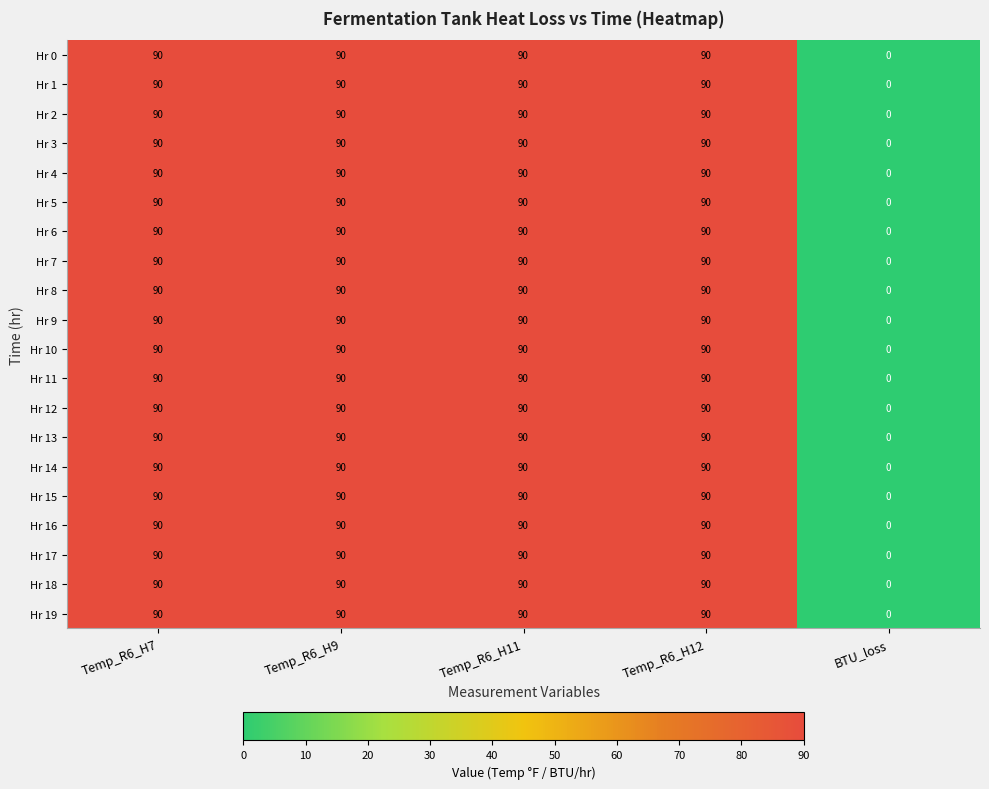

What is the difference between the second highest and minimum values in the Hr 2 series?

90